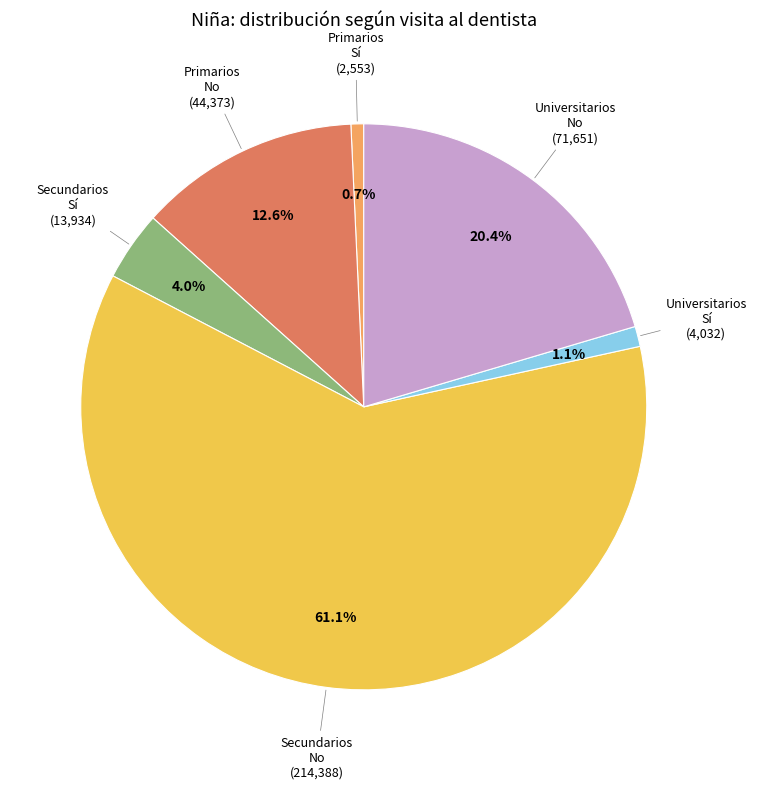

Is there a majority slice in this chart?

Yes